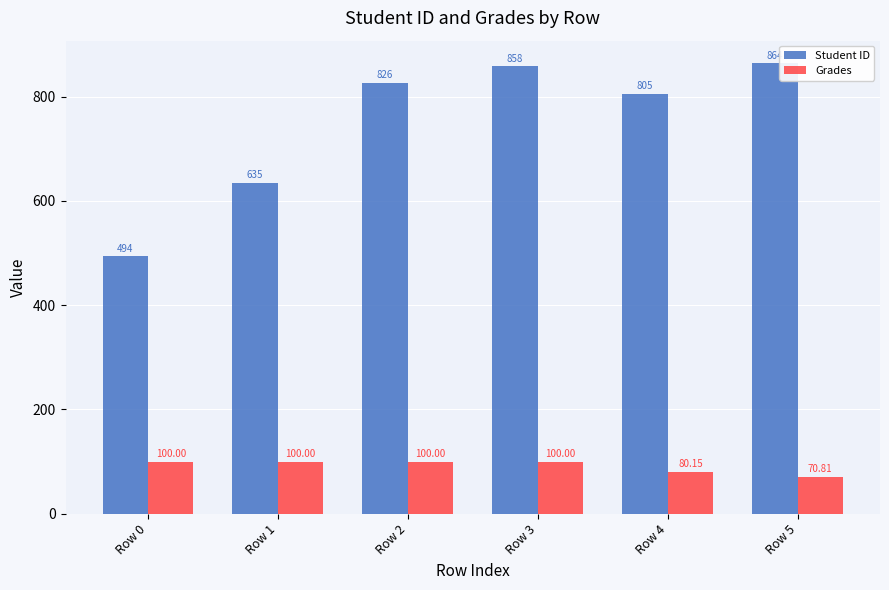

At Row 3, list the series in order from largest to smallest.

Student ID, Grades